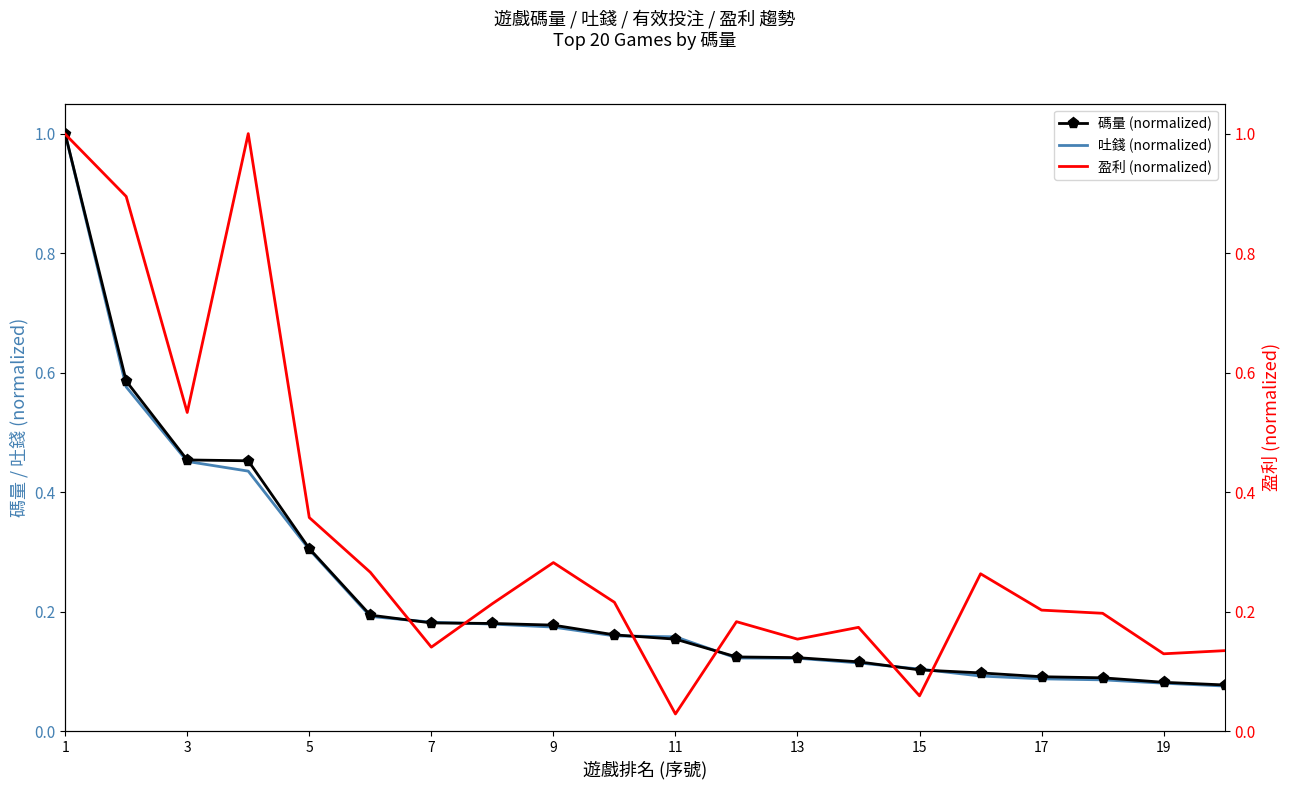

The 碼量 (normalized) series shows 0.6 at 1. True or false?

False